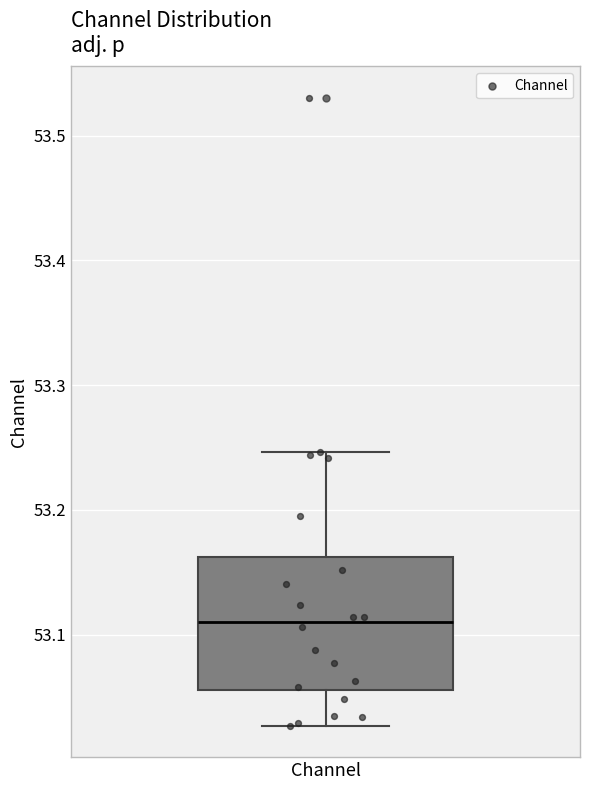

Read this box plot against the y-axis: the position of the median line, the range covered by the box, and the ends of both whiskers. The values are not printed on the chart, so give them approximately, as read against the axis.

median 53.11, box 53.06 to 53.16, whiskers 53.03 to 53.25